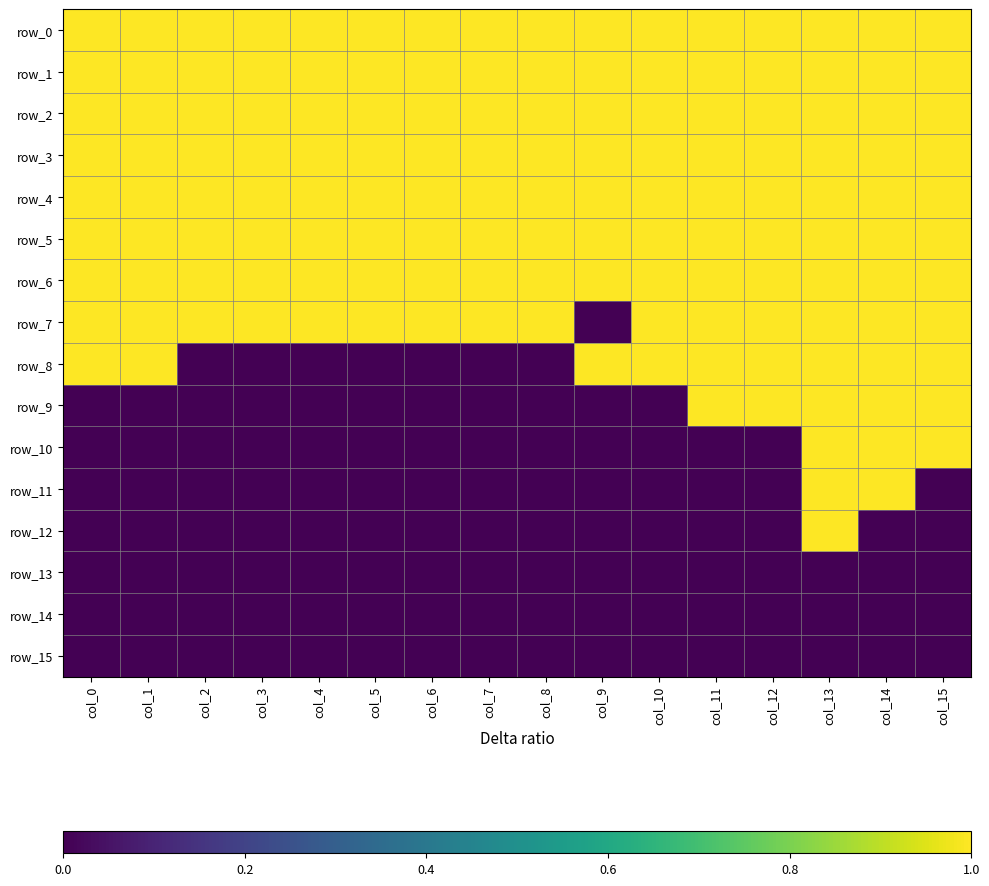

At col_5, list the series in order from smallest to largest.

row_8, row_9, row_10, row_11, row_12, row_13, row_14, row_15, row_0, row_1, row_2, row_3, row_4, row_5, row_6, row_7